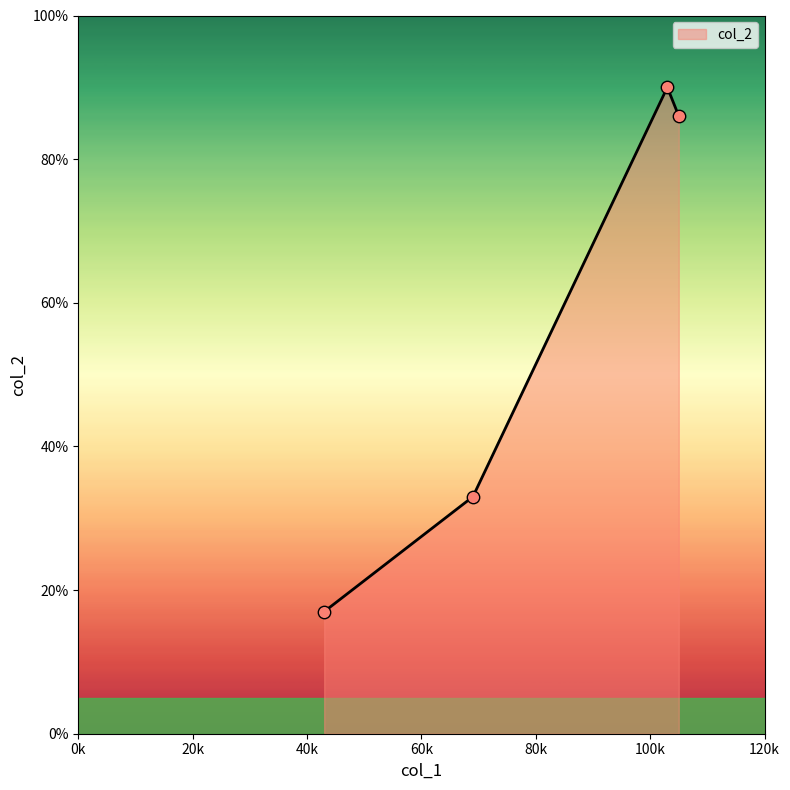

True or false: the data has more than 1 interior local peaks.

False